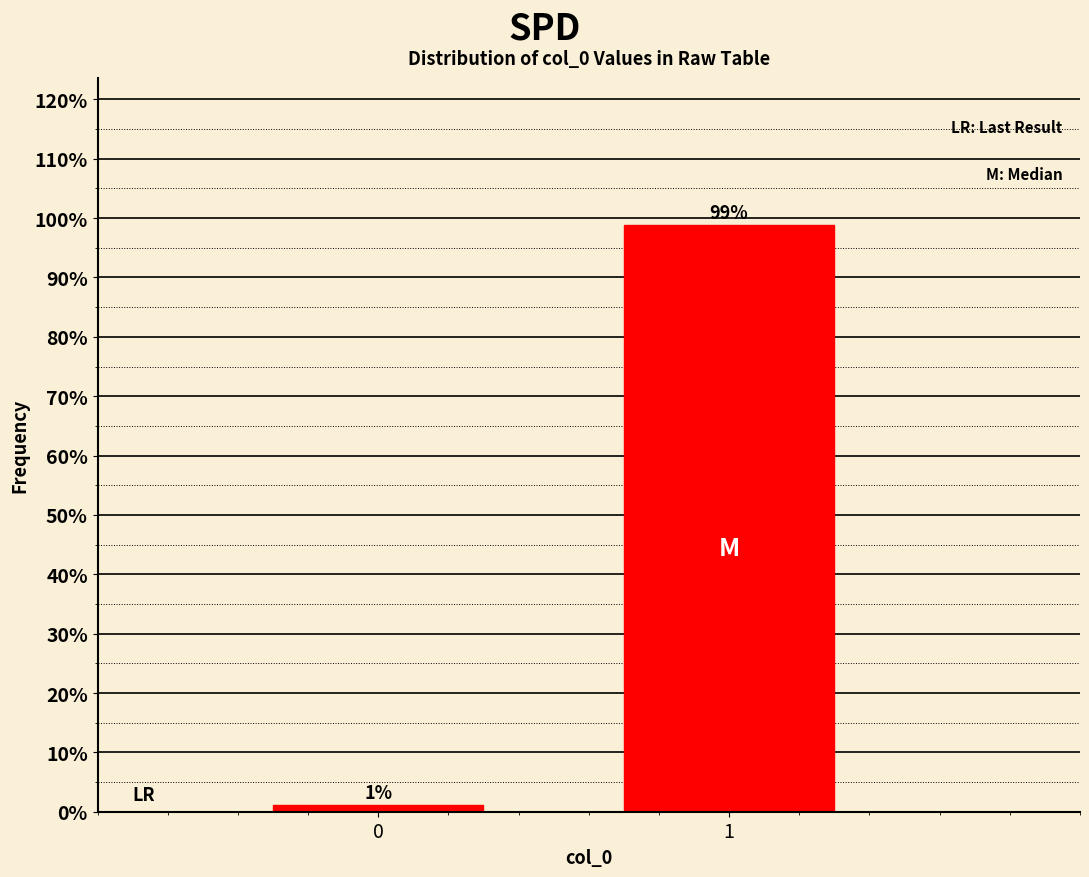

What is the value of the 2nd bar from the left?

98.9